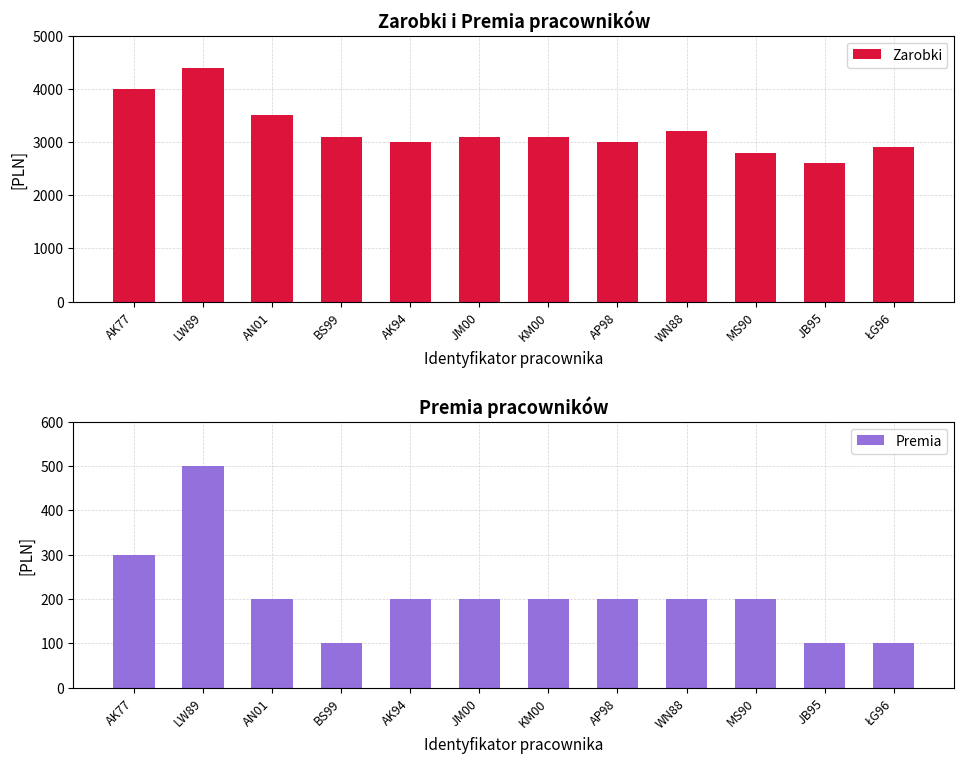

Reading right to left, what are all the values shown in this chart?

Zarobki: 2900	2600	2800	3200	3000	3100	3100	3000	3100	3500	4400	4000
Premia: 100	100	200	200	200	200	200	200	100	200	500	300